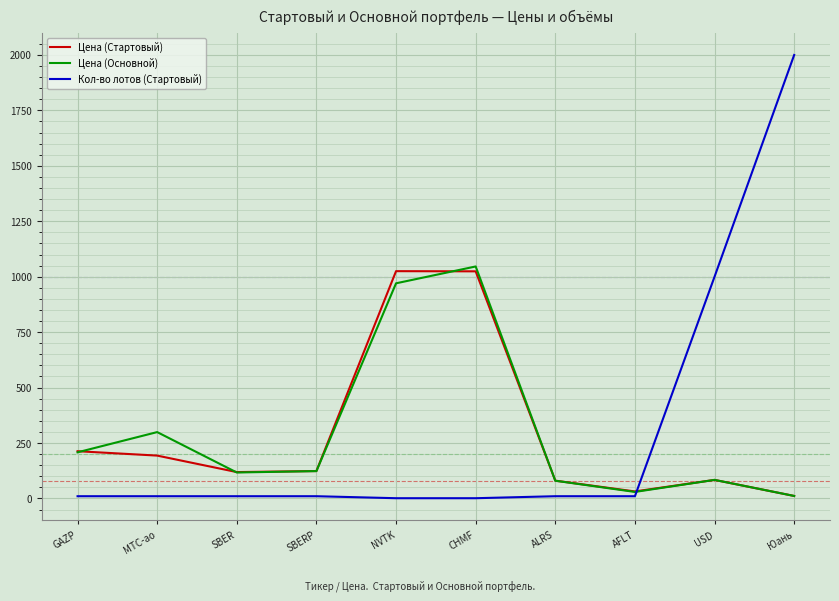

Does the chart have visible grid lines?

Yes